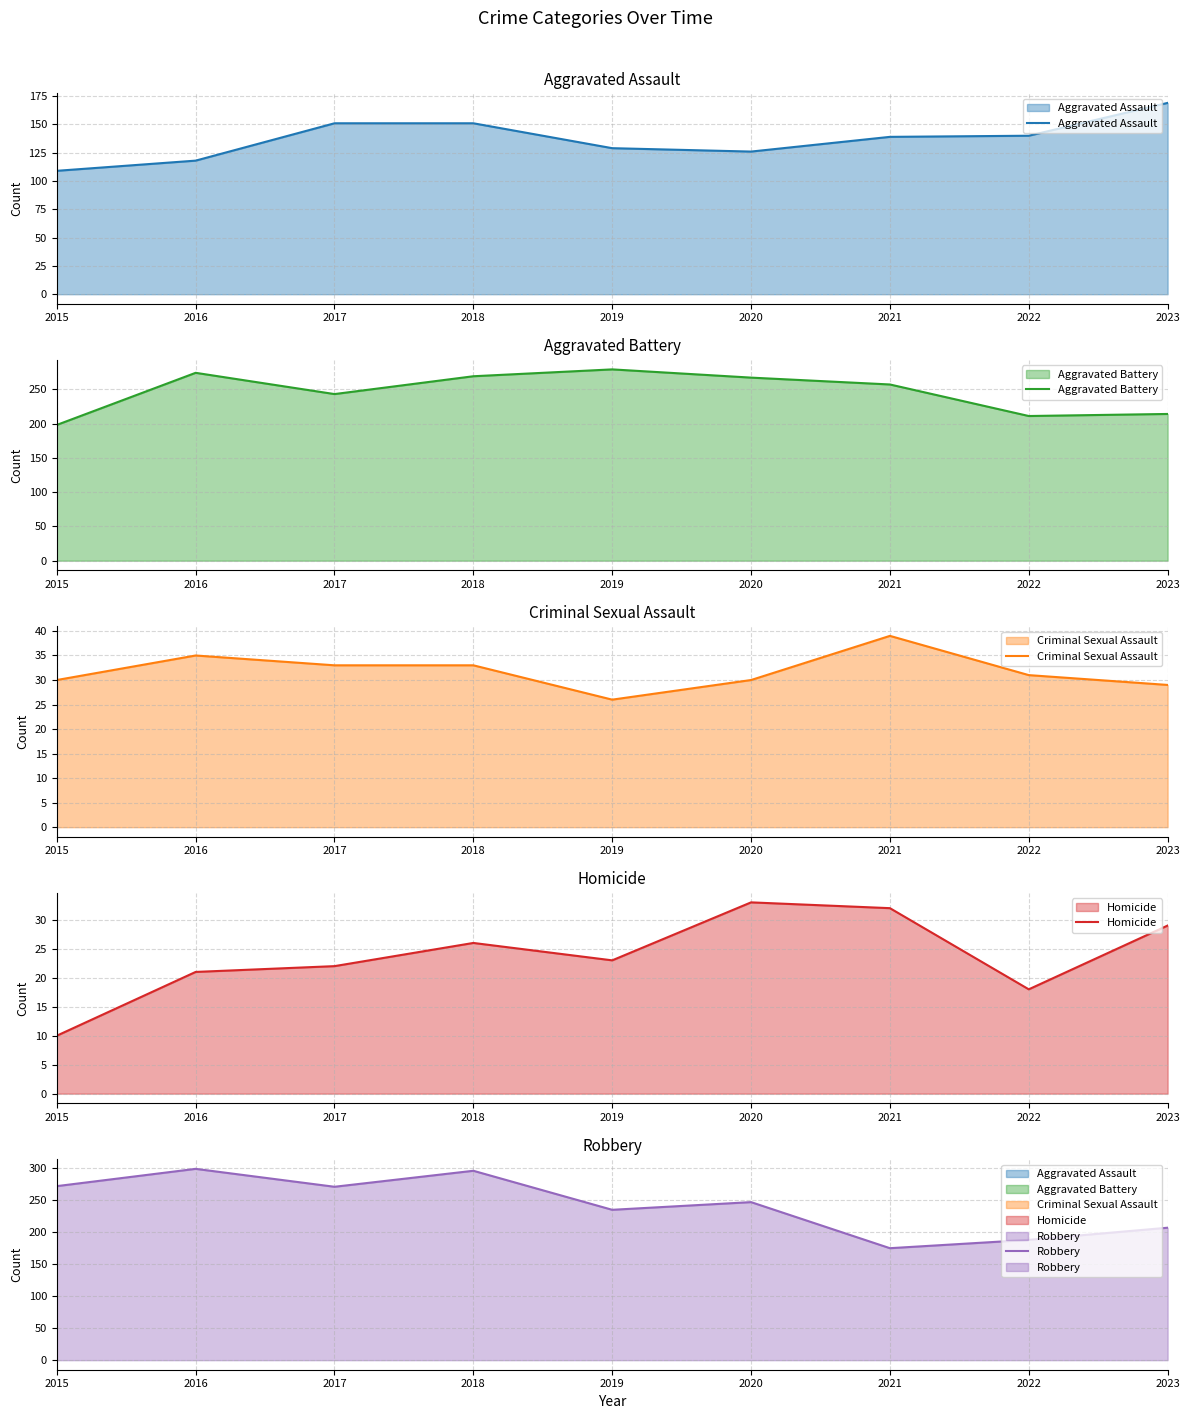

Rank the series at 2021 from highest to lowest value.

Aggravated Battery, Robbery, Aggravated Assault, Criminal Sexual Assault, Homicide